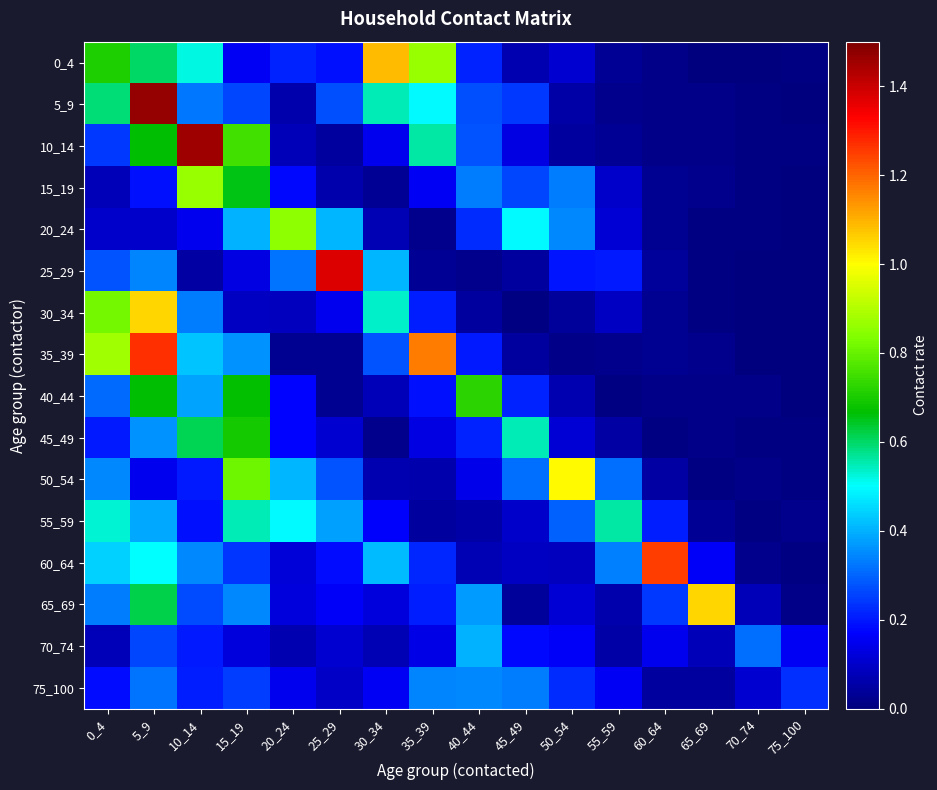

Reading left to right, what are all the values shown in this chart?

0_4: 0_4=0.7	5_9=0.6	10_14=0.5	15_19=0.2	20_24=0.2	25_29=0.2	30_34=1.1	35_39=0.9	40_44=0.2	45_49=0.1	50_54=0.1	55_59=0.0	60_64=0.0	65_69=0.0	70_74=0.0	75_100=0.0
5_9: 0_4=0.6	5_9=1.5	10_14=0.3	15_19=0.3	20_24=0.1	25_29=0.3	30_34=0.5	35_39=0.5	40_44=0.3	45_49=0.2	50_54=0.1	55_59=0.0	60_64=0.0	65_69=0.0	70_74=0.0	75_100=0.0
10_14: 0_4=0.2	5_9=0.7	10_14=1.5	15_19=0.8	20_24=0.1	25_29=0.0	30_34=0.2	35_39=0.6	40_44=0.3	45_49=0.1	50_54=0.0	55_59=0.0	60_64=0.0	65_69=0.0	70_74=0.0	75_100=0.0
15_19: 0_4=0.1	5_9=0.2	10_14=0.9	15_19=0.7	20_24=0.2	25_29=0.1	30_34=0.0	35_39=0.2	40_44=0.3	45_49=0.3	50_54=0.3	55_59=0.1	60_64=0.0	65_69=0.0	70_74=0.0	75_100=0.0
20_24: 0_4=0.1	5_9=0.1	10_14=0.1	15_19=0.4	20_24=0.9	25_29=0.4	30_34=0.1	35_39=0.0	40_44=0.2	45_49=0.5	50_54=0.3	55_59=0.1	60_64=0.0	65_69=0.0	70_74=0.0	75_100=0.0
25_29: 0_4=0.3	5_9=0.3	10_14=0.1	15_19=0.1	20_24=0.3	25_29=1.4	30_34=0.4	35_39=0.0	40_44=0.0	45_49=0.0	50_54=0.2	55_59=0.2	60_64=0.0	65_69=0.0	70_74=0.0	75_100=0.0
30_34: 0_4=0.8	5_9=1.1	10_14=0.3	15_19=0.1	20_24=0.1	25_29=0.2	30_34=0.5	35_39=0.2	40_44=0.0	45_49=0.0	50_54=0.0	55_59=0.1	60_64=0.0	65_69=0.0	70_74=0.0	75_100=0.0
35_39: 0_4=0.9	5_9=1.3	10_14=0.4	15_19=0.4	20_24=0.0	25_29=0.0	30_34=0.3	35_39=1.2	40_44=0.2	45_49=0.0	50_54=0.0	55_59=0.0	60_64=0.0	65_69=0.0	70_74=0.0	75_100=0.0
40_44: 0_4=0.3	5_9=0.7	10_14=0.4	15_19=0.7	20_24=0.2	25_29=0.0	30_34=0.1	35_39=0.2	40_44=0.7	45_49=0.2	50_54=0.1	55_59=0.0	60_64=0.0	65_69=0.0	70_74=0.0	75_100=0.0
45_49: 0_4=0.2	5_9=0.4	10_14=0.6	15_19=0.7	20_24=0.2	25_29=0.1	30_34=0.0	35_39=0.1	40_44=0.2	45_49=0.5	50_54=0.1	55_59=0.1	60_64=0.0	65_69=0.0	70_74=0.0	75_100=0.0
50_54: 0_4=0.3	5_9=0.2	10_14=0.2	15_19=0.8	20_24=0.4	25_29=0.3	30_34=0.1	35_39=0.1	40_44=0.1	45_49=0.3	50_54=1.0	55_59=0.3	60_64=0.1	65_69=0.0	70_74=0.0	75_100=0.0
55_59: 0_4=0.5	5_9=0.4	10_14=0.2	15_19=0.5	20_24=0.5	25_29=0.4	30_34=0.2	35_39=0.0	40_44=0.1	45_49=0.1	50_54=0.3	55_59=0.6	60_64=0.2	65_69=0.0	70_74=0.0	75_100=0.0
60_64: 0_4=0.4	5_9=0.5	10_14=0.3	15_19=0.2	20_24=0.1	25_29=0.2	30_34=0.4	35_39=0.2	40_44=0.1	45_49=0.1	50_54=0.1	55_59=0.3	60_64=1.3	65_69=0.2	70_74=0.0	75_100=0.0
65_69: 0_4=0.3	5_9=0.6	10_14=0.3	15_19=0.4	20_24=0.1	25_29=0.2	30_34=0.1	35_39=0.2	40_44=0.4	45_49=0.0	50_54=0.1	55_59=0.1	60_64=0.2	65_69=1.1	70_74=0.1	75_100=0.0
70_74: 0_4=0.1	5_9=0.3	10_14=0.2	15_19=0.1	20_24=0.1	25_29=0.1	30_34=0.1	35_39=0.1	40_44=0.4	45_49=0.2	50_54=0.2	55_59=0.1	60_64=0.1	65_69=0.1	70_74=0.3	75_100=0.2
75_100: 0_4=0.2	5_9=0.3	10_14=0.2	15_19=0.2	20_24=0.1	25_29=0.1	30_34=0.2	35_39=0.3	40_44=0.3	45_49=0.3	50_54=0.2	55_59=0.2	60_64=0.0	65_69=0.0	70_74=0.1	75_100=0.2